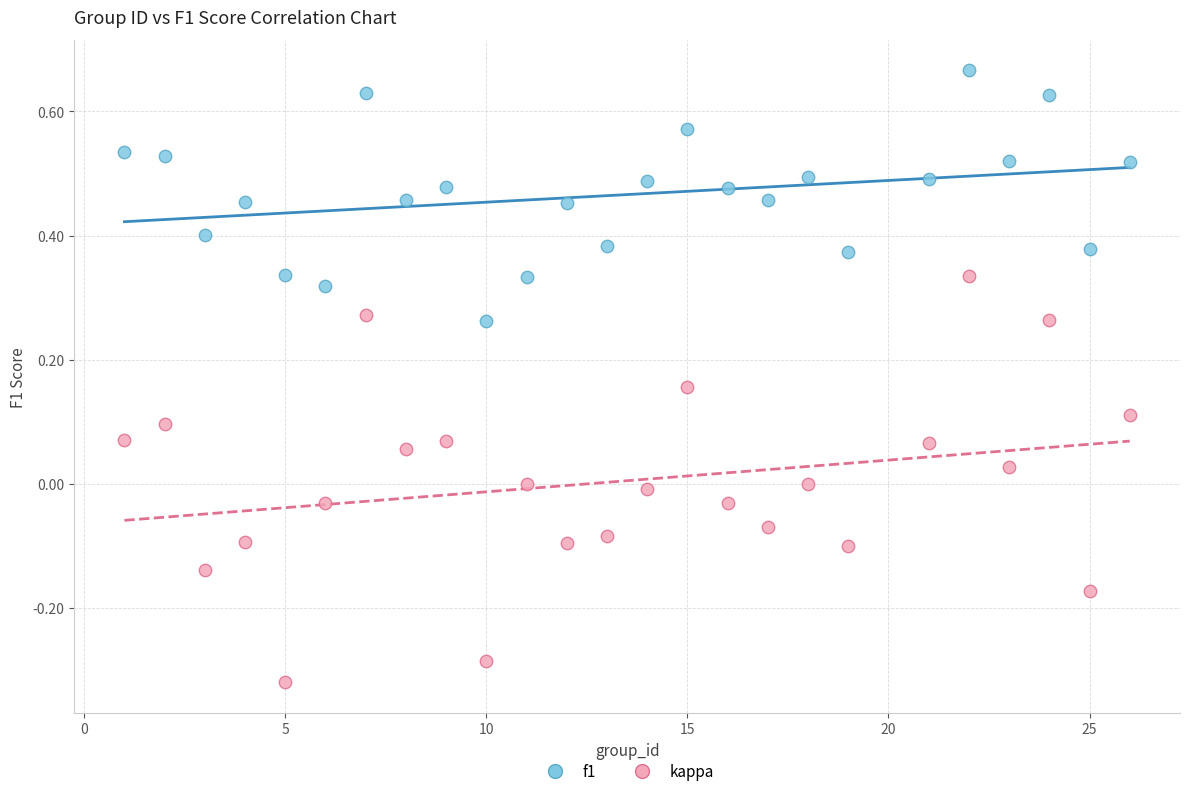

Across all data points, what is the range of Y values (max minus min)?

1.0